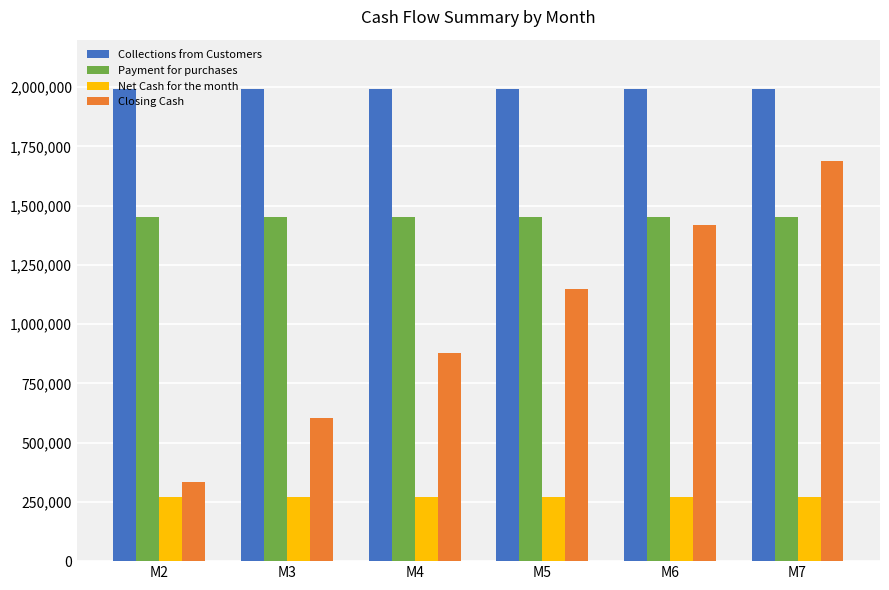

At which label does Closing Cash reach its minimum?

M2